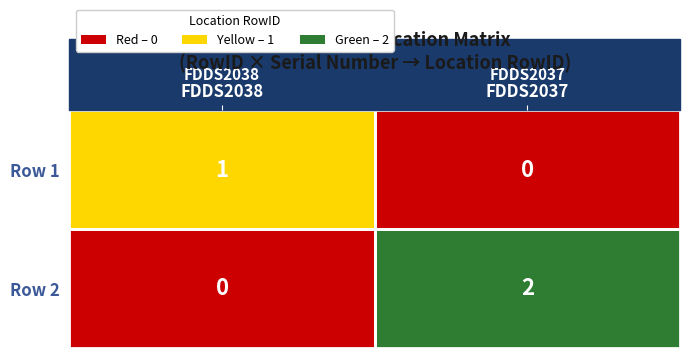

The Row 2 series shows 1 at FDDS2038. True or false?

False